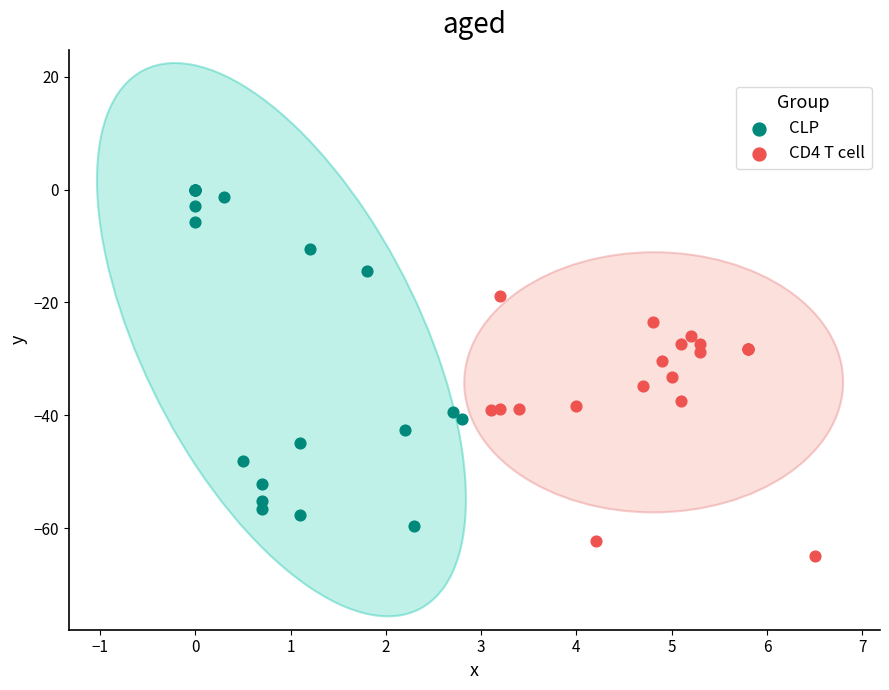

Which series reaches the maximum Y coordinate?

CLP